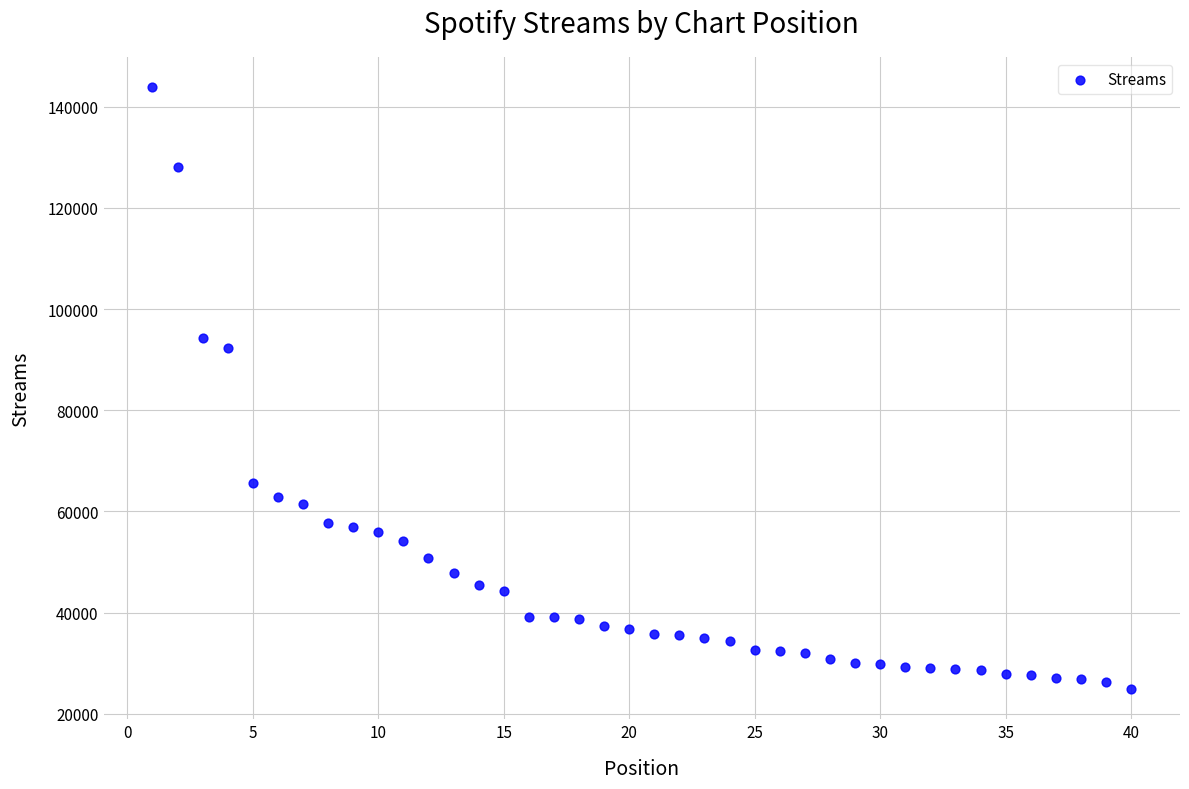

What Y value in the scatter plot is closest to 84324?

92333